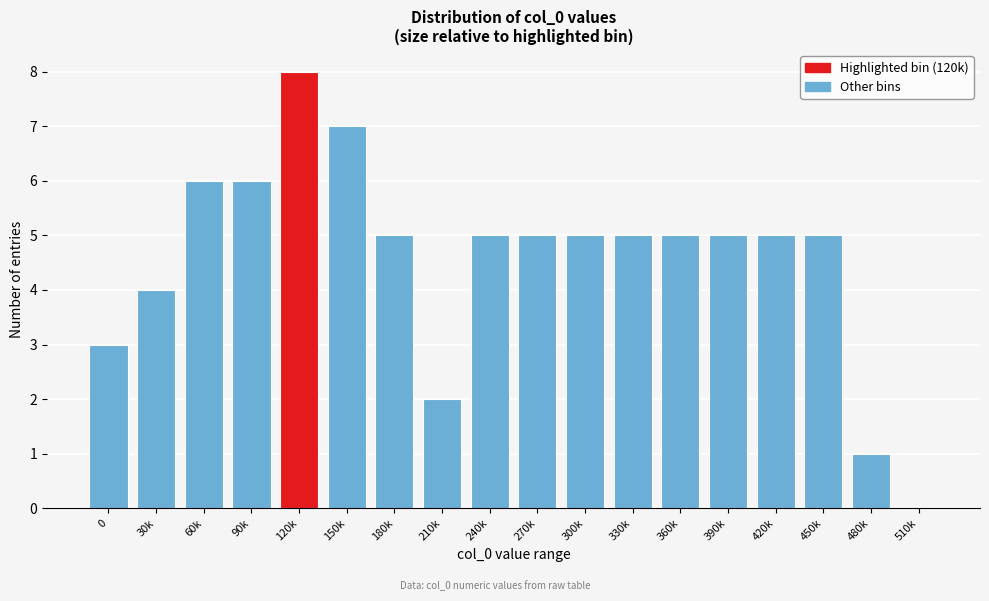

Reading left to right, list all the values displayed in this chart.

0=3	30k=4	60k=6	90k=6	120k=8	150k=7	180k=5	210k=2	240k=5	270k=5	300k=5	330k=5	360k=5	390k=5	420k=5	450k=5	480k=1	510k=0